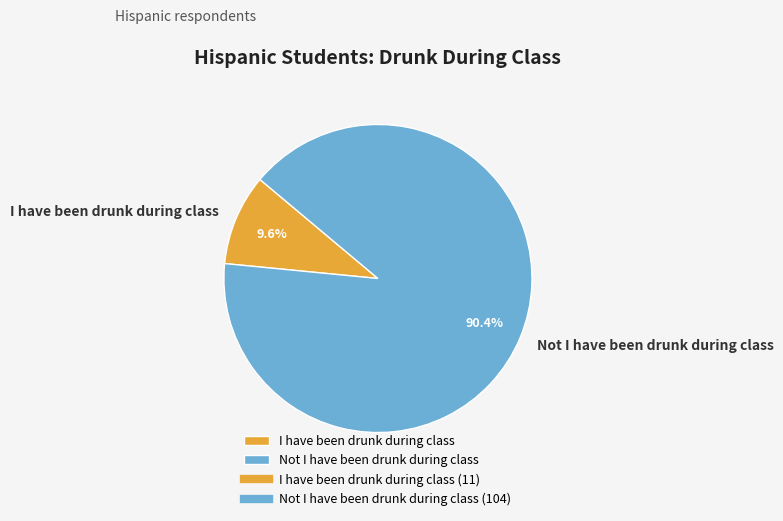

Combined, what portion of the pie is I have been drunk during class and Not I have been drunk during class?

100.0%